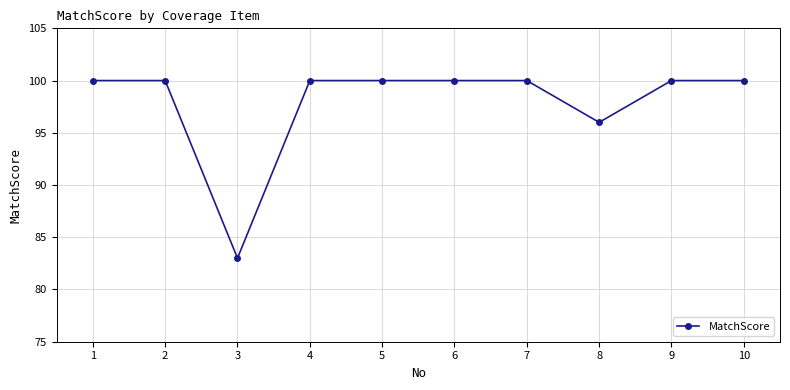

The value at 10 is 136. True or false?

False